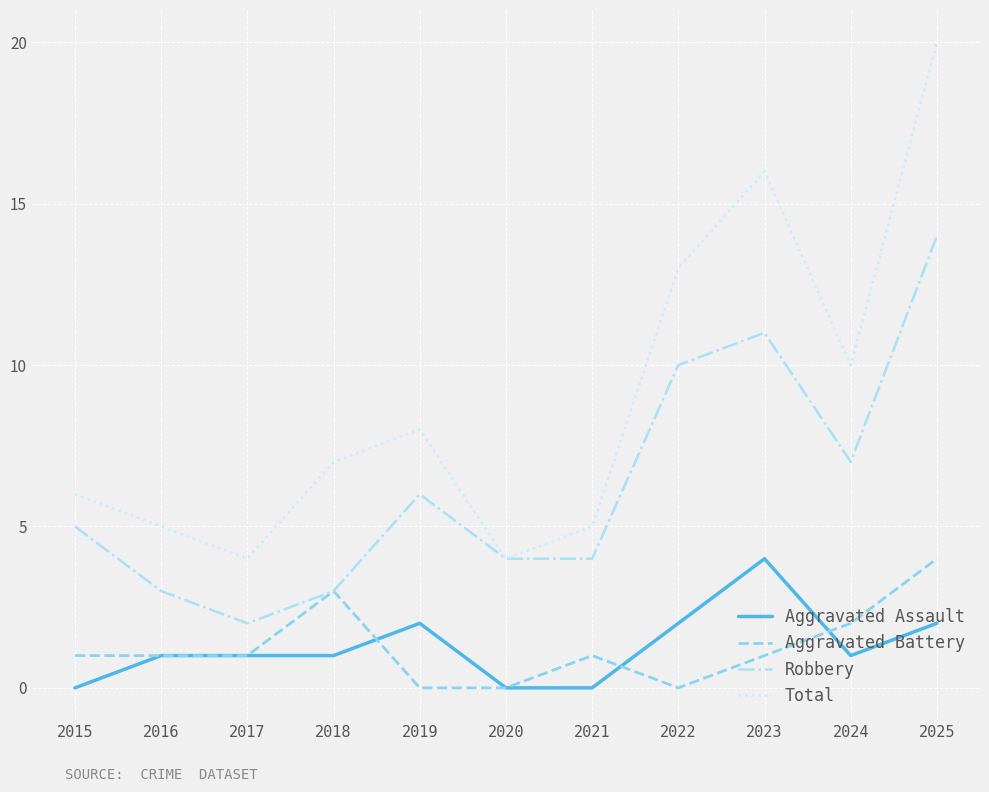

What is the spread (max minus min) of values at 2018?

6